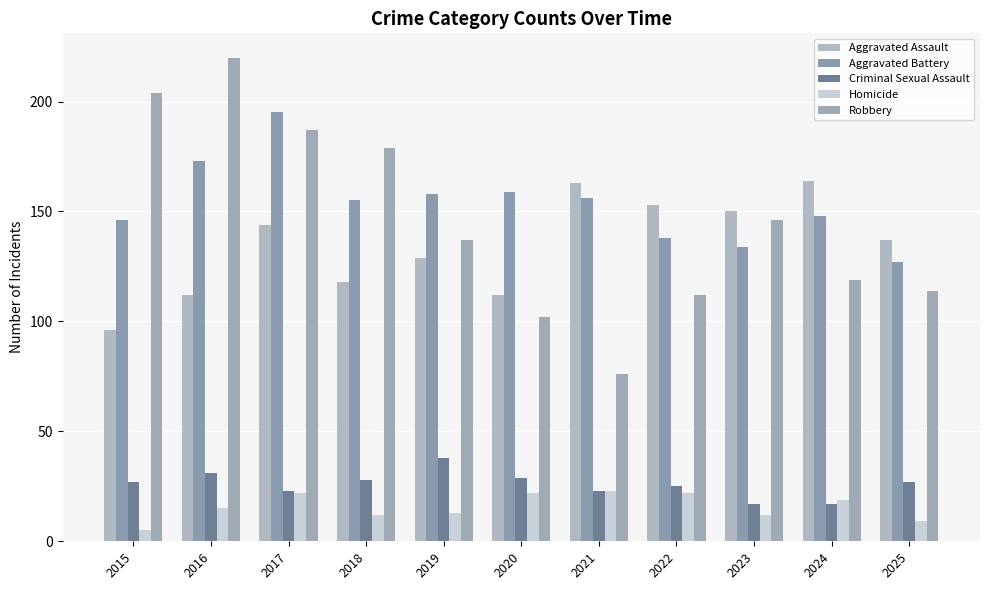

Which label corresponds to the largest value in the chart?

2016